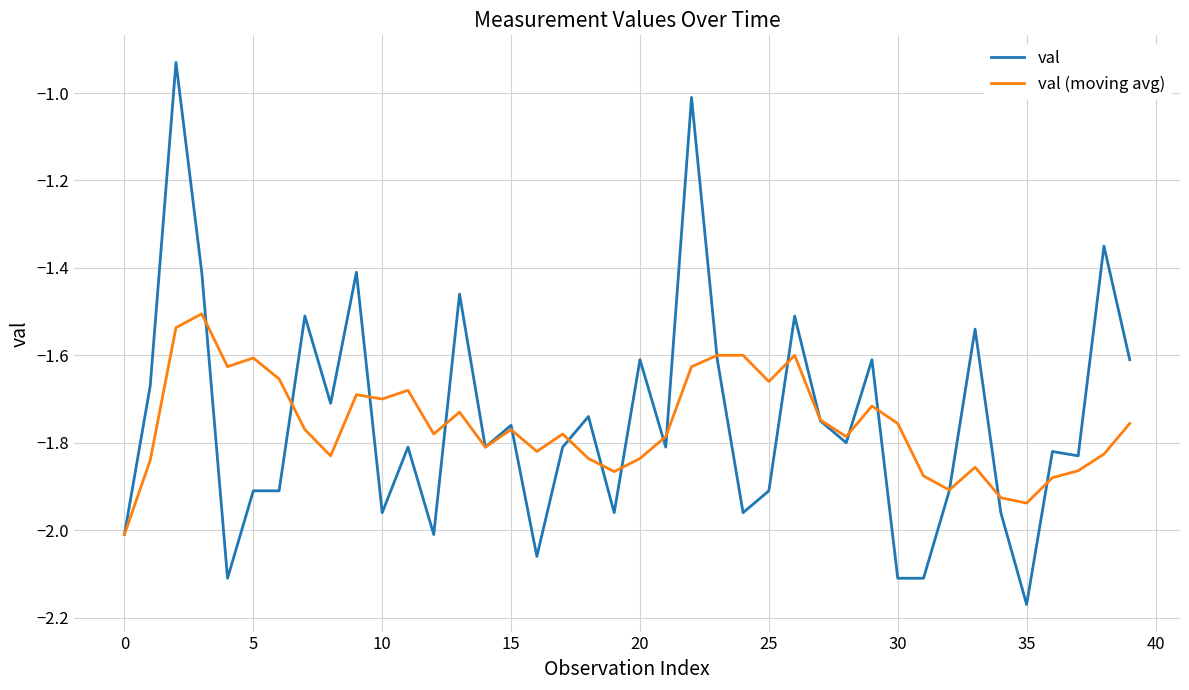

Which series has the largest range (max minus min)?

val